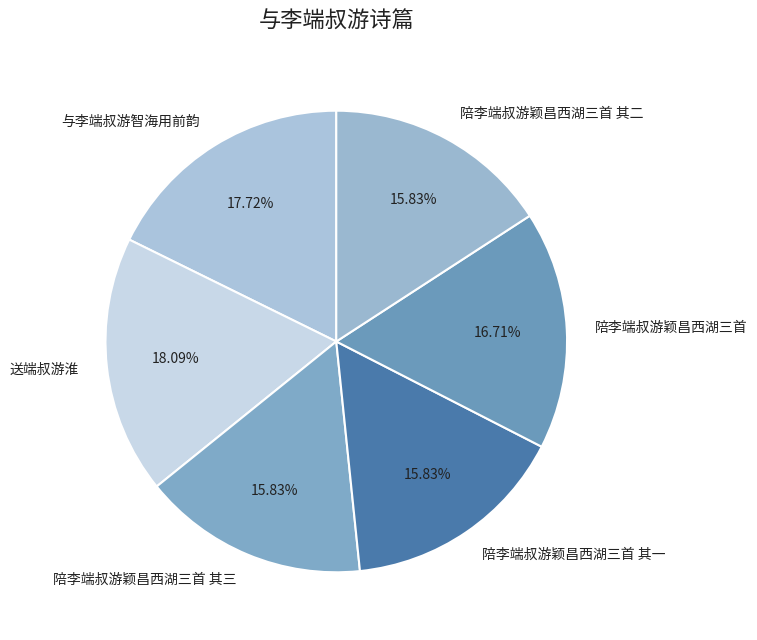

To the nearest percent, what is the difference between the 送端叔游淮 and 与李端叔游智海用前韵 slice percentages?

0%